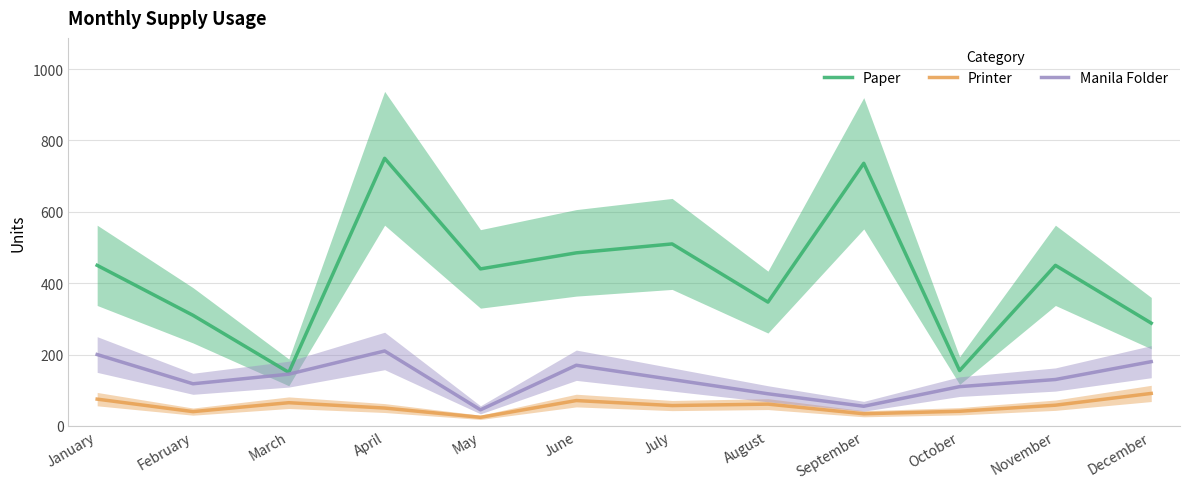

Reading left to right, transcribe all the data shown in this chart.

Paper: 450	310	150	750	440	485	510	347	736	155	450	288
Printer: 75	40	65	50	24	71	57	61	34	41	58	91
Manila Folder: 200	118	145	210	45	170	130	90	55	110	130	180